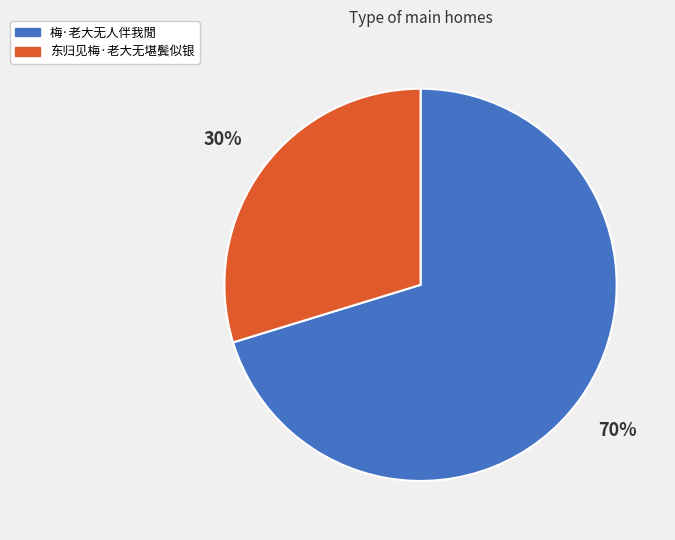

Count the number of slices in the pie.

2